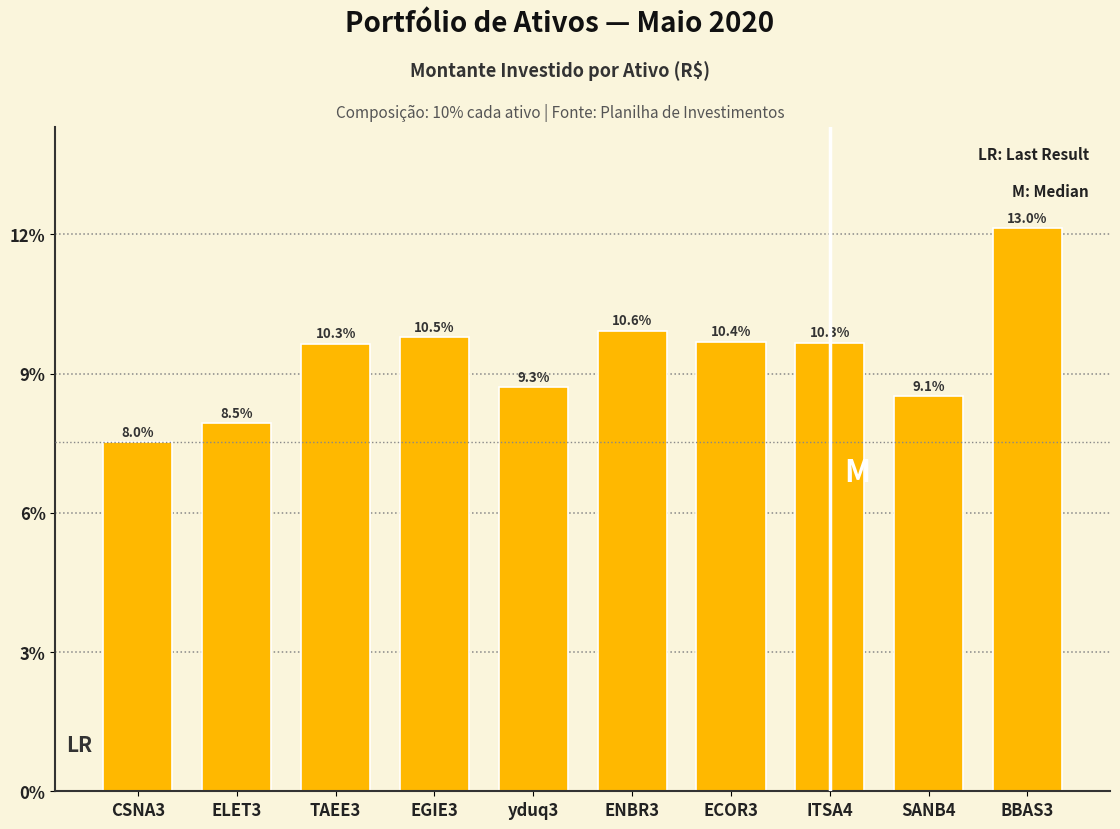

Are the bars horizontal?

No